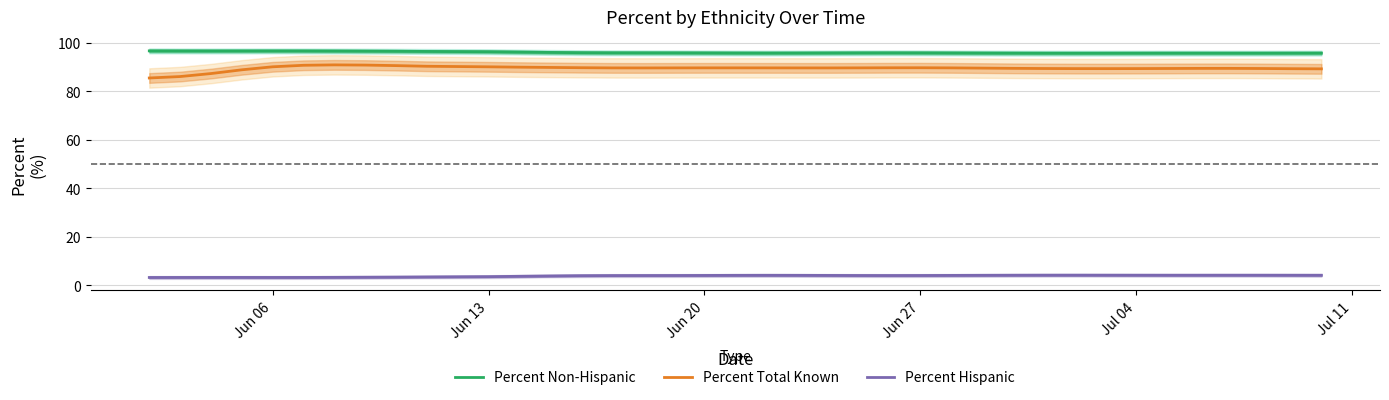

What is the maximum value for Percent Total Known?

91.0